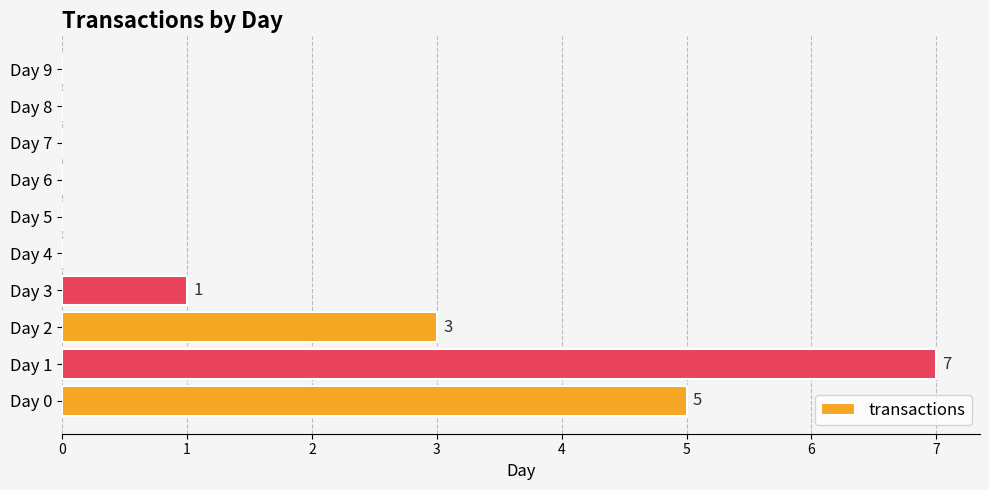

At which label is the value closest to 3?

Day 2